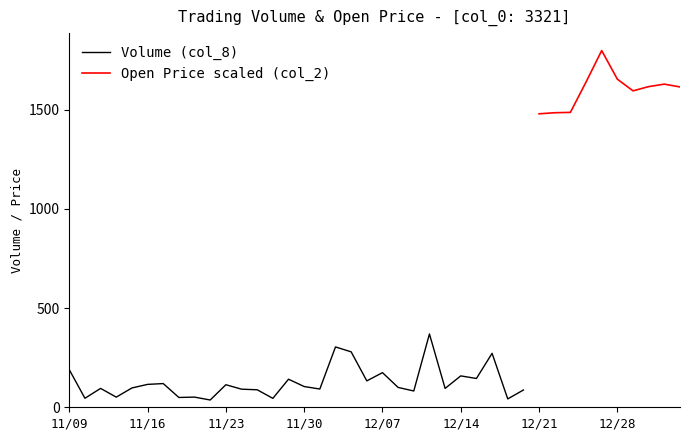

At which category is the sum across all series the highest?

2022/12/27